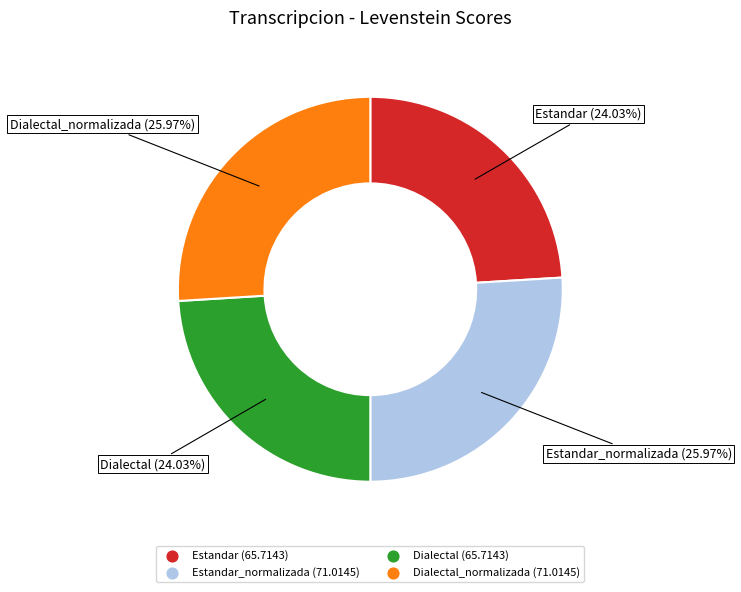

Does any single category account for the majority?

No